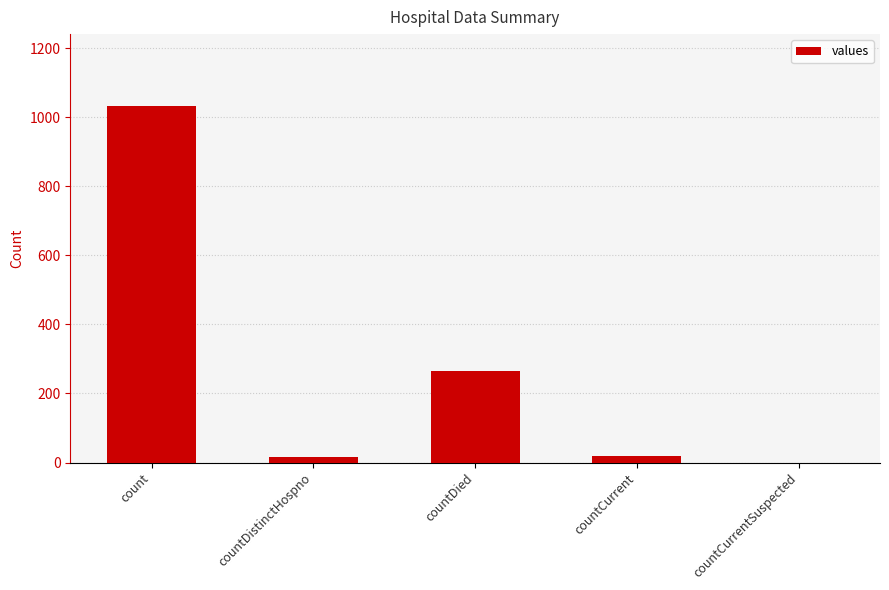

What is the ratio of the value at count to the value at countDistinctHospno?

64.6